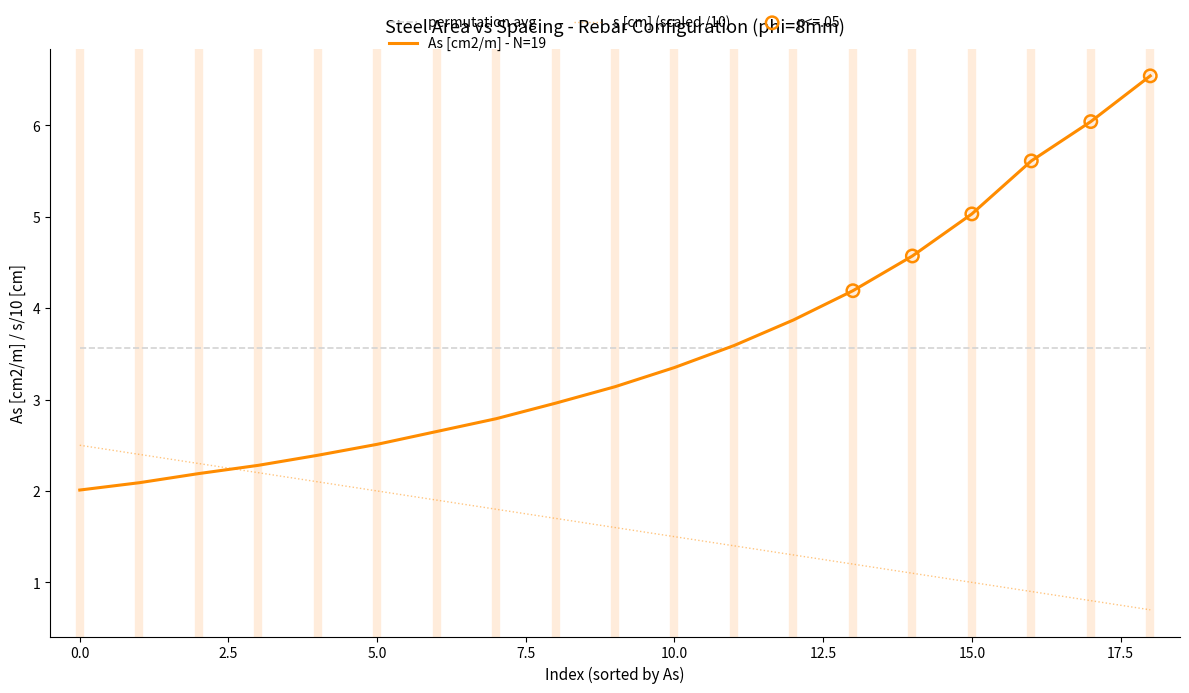

What is the highest value of the As [cm2/m] - N=19 series?

6.5